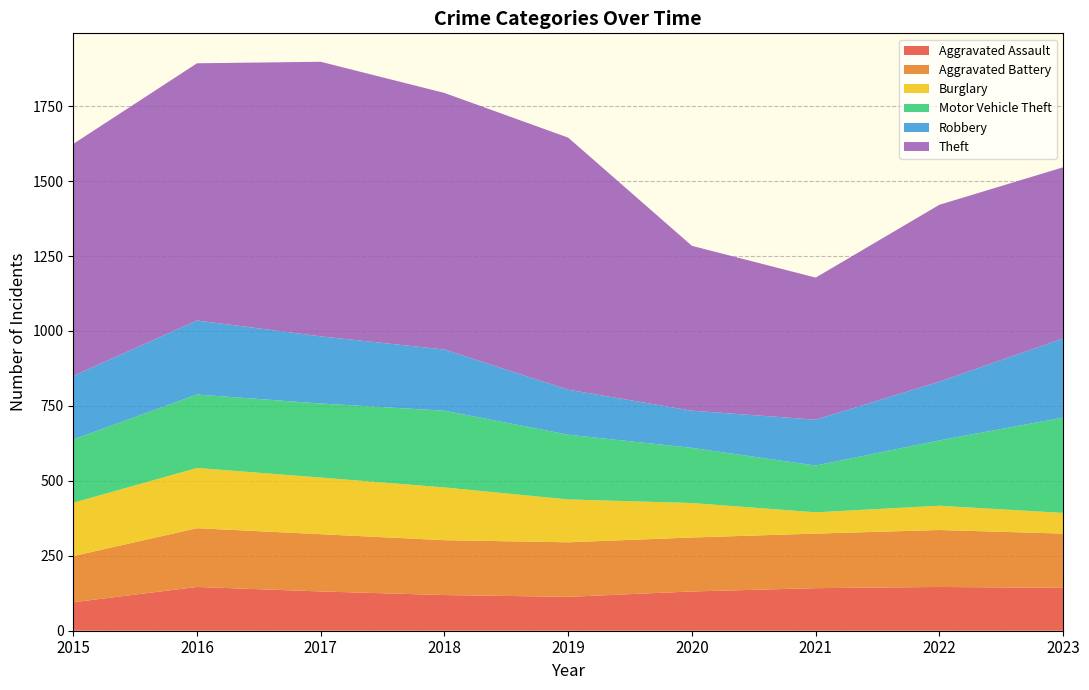

Reading left to right, what are all the values shown in this chart?

Aggravated Assault: 2015=95	2016=146	2017=131	2018=119	2019=113	2020=131	2021=142	2022=146	2023=143
Aggravated Battery: 2015=154	2016=196	2017=191	2018=183	2019=182	2020=180	2021=182	2022=190	2023=181
Burglary: 2015=178	2016=201	2017=189	2018=176	2019=143	2020=115	2021=71	2022=81	2023=69
Motor Vehicle Theft: 2015=211	2016=245	2017=247	2018=256	2019=216	2020=184	2021=156	2022=218	2023=318
Robbery: 2015=212	2016=247	2017=224	2018=204	2019=150	2020=124	2021=153	2022=196	2023=264
Theft: 2015=774	2016=858	2017=916	2018=856	2019=841	2020=550	2021=474	2022=590	2023=571